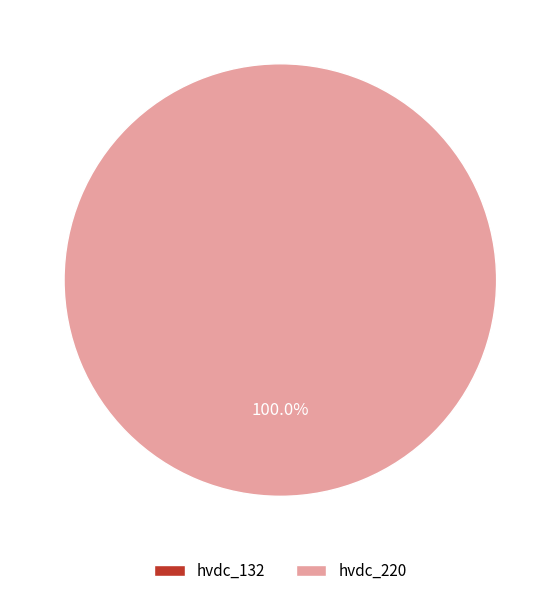

True or false: hvdc_220 accounts for 100% of the total.

True